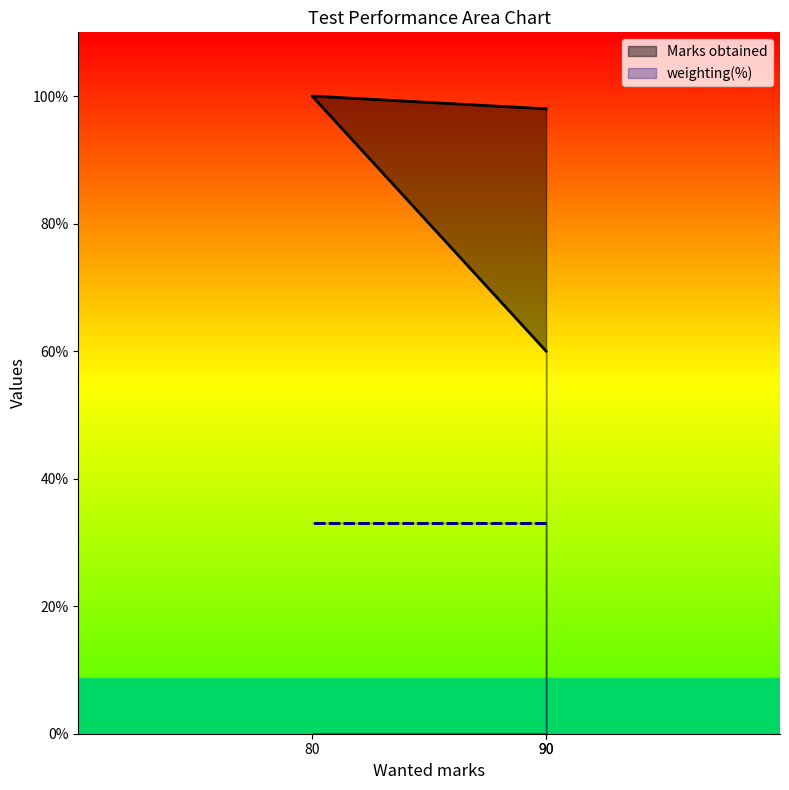

What is the difference between the maximum and minimum values?

40